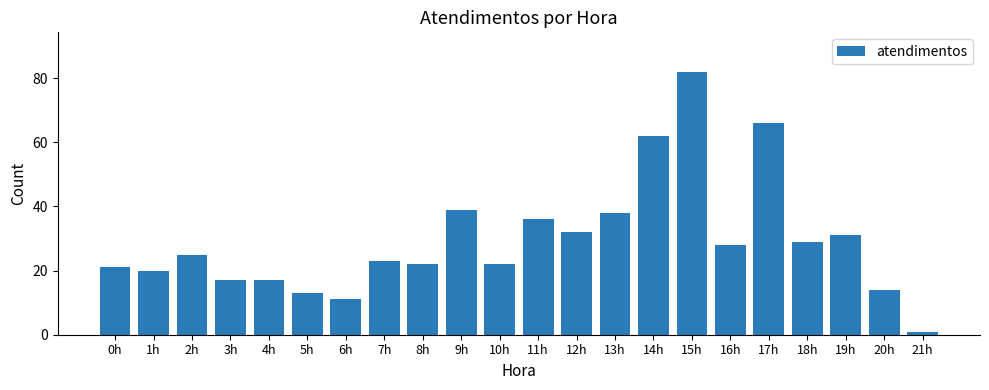

Reading left to right, extract all data points from this chart.

21	20	25	17	17	13	11	23	22	39	22	36	32	38	62	82	28	66	29	31	14	1